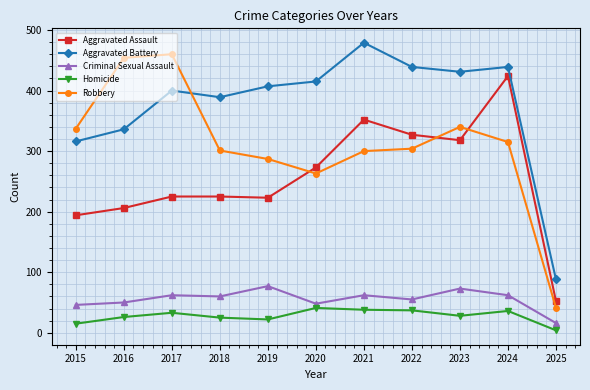

What is the highest value of the Robbery series?

460